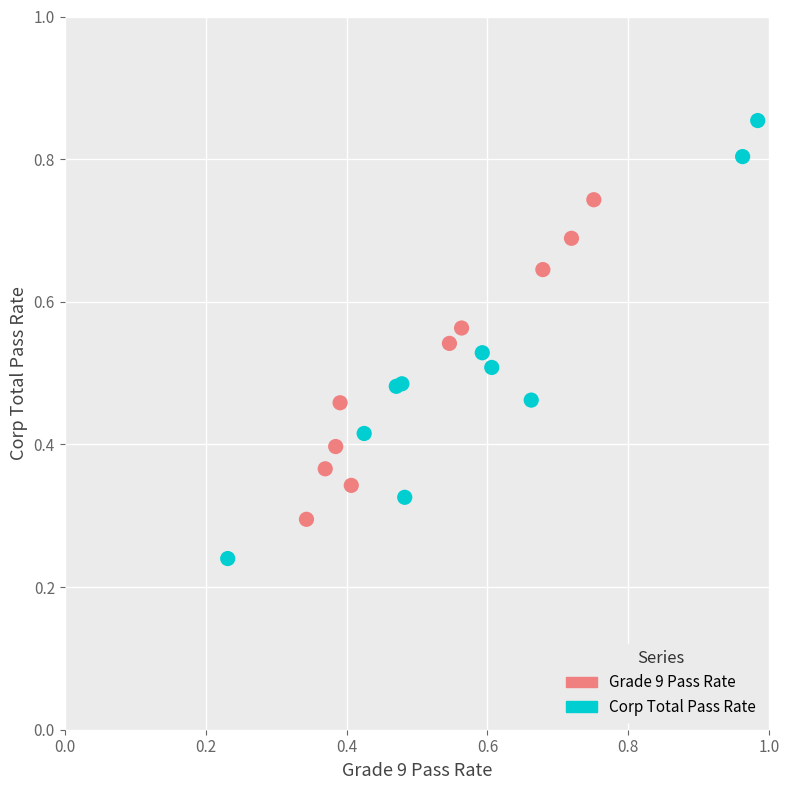

Which series reaches the minimum Y coordinate?

Corp Total Pass Rate